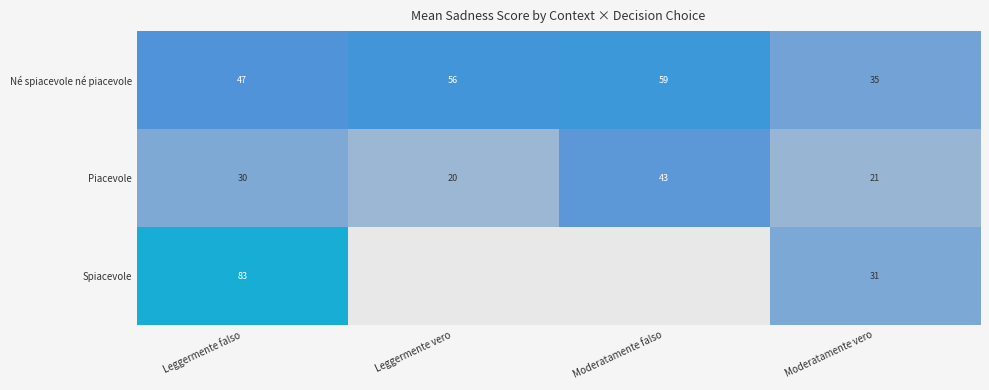

Rank the categories by Né spiacevole né piacevole value from highest to lowest.

Moderatamente falso, Leggermente vero, Leggermente falso, Moderatamente vero